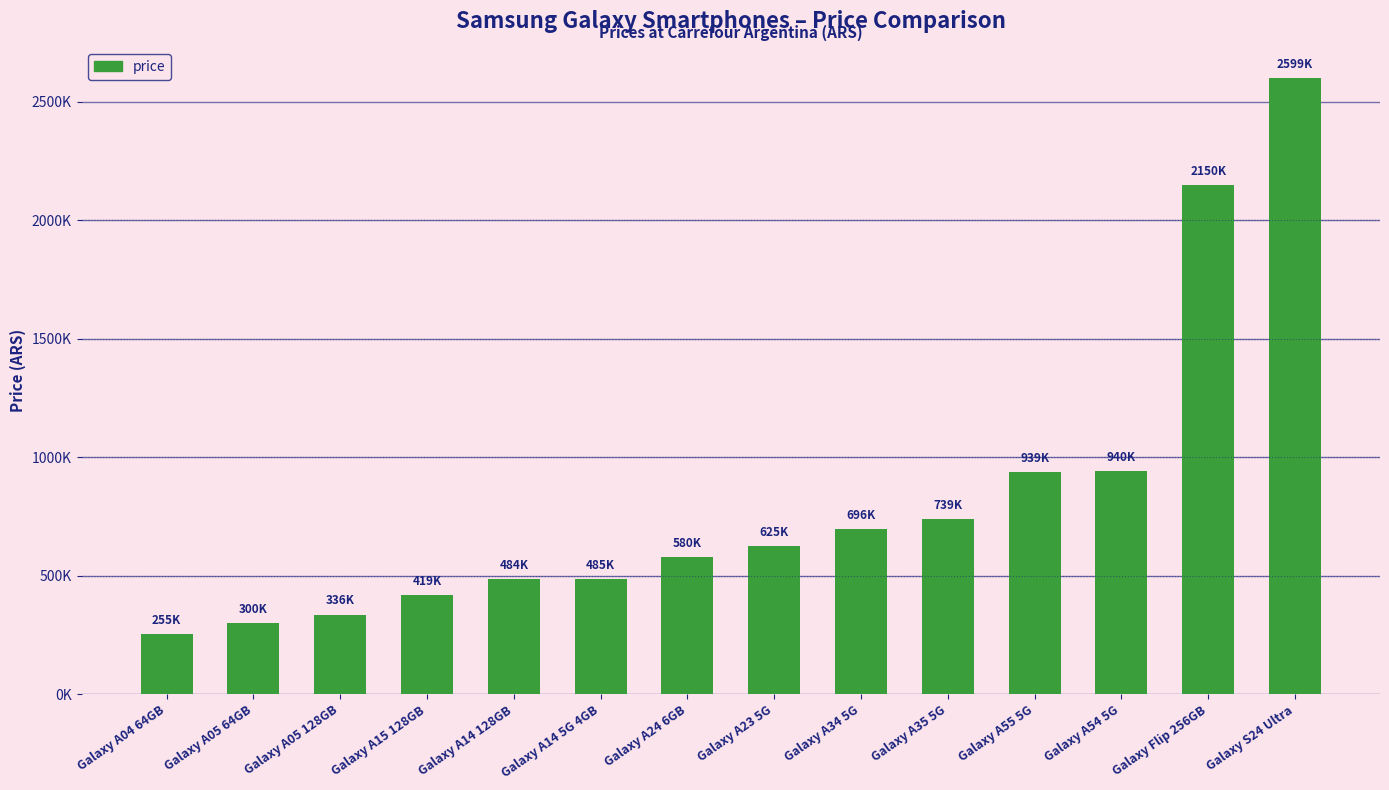

What is the value of the 13th bar from the left?

2150000